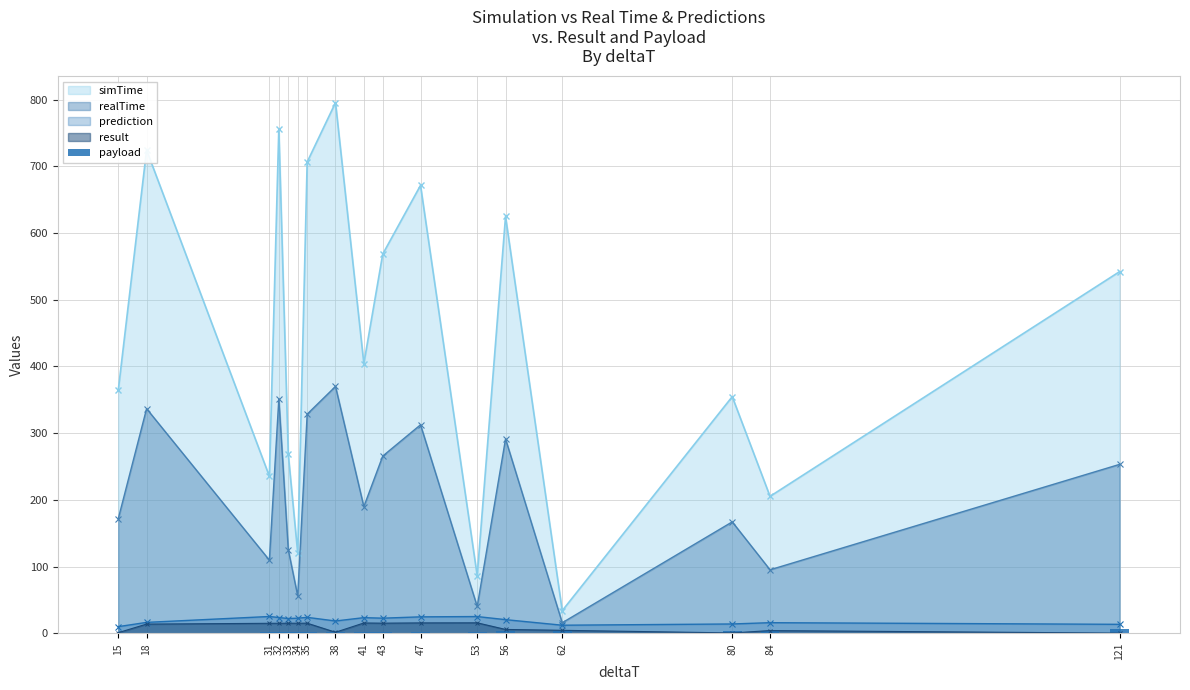

What is the smallest value displayed?

0.8